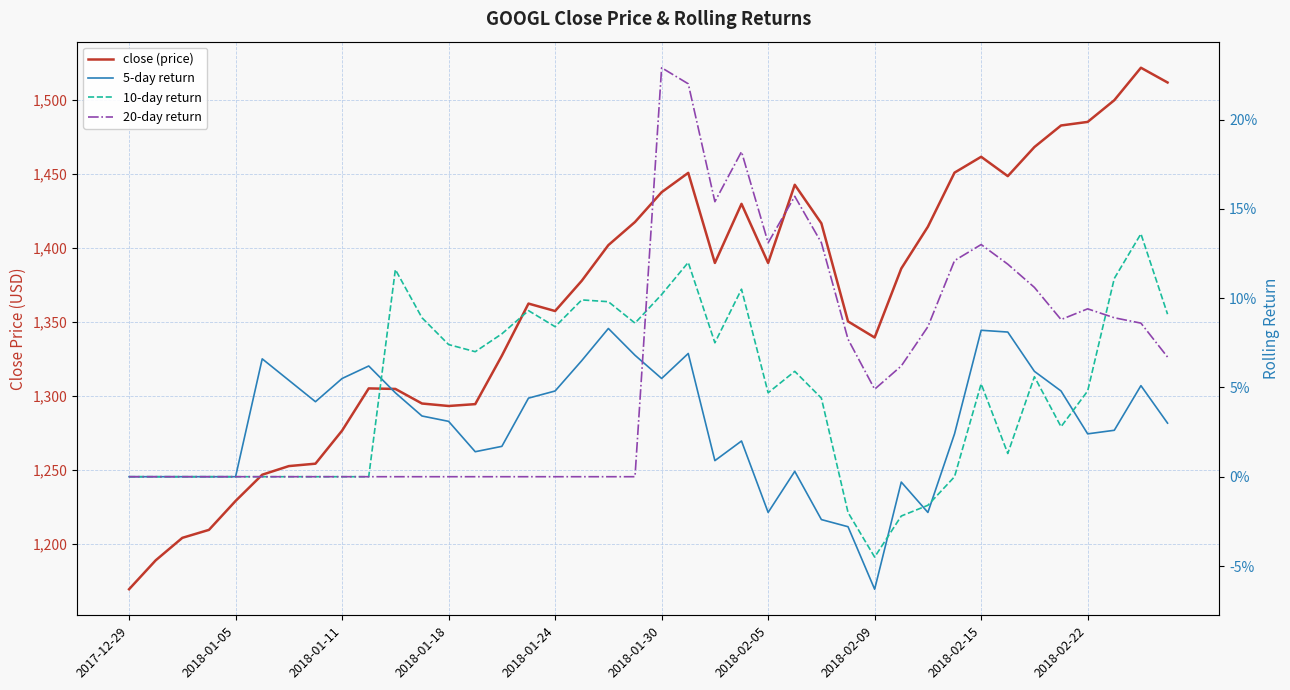

At which category is the sum across all series the highest?

38